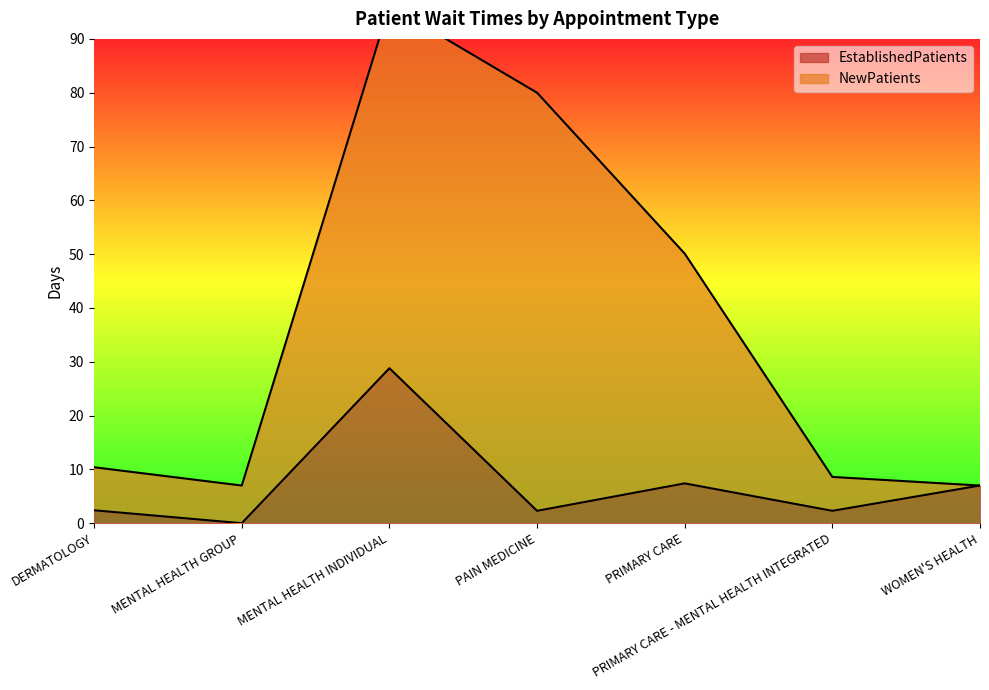

Rank the categories by value from highest to lowest.

MENTAL HEALTH INDIVIDUAL, PRIMARY CARE, WOMEN'S HEALTH, DERMATOLOGY, PAIN MEDICINE, PRIMARY CARE - MENTAL HEALTH INTEGRATED, MENTAL HEALTH GROUP